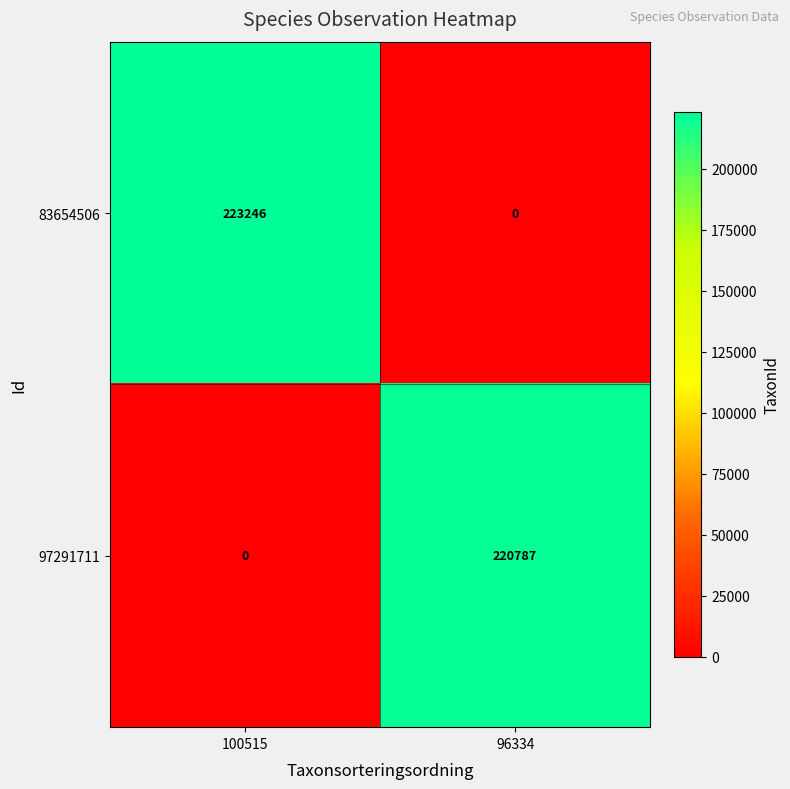

What is the difference between the 83654506 values at 96334 and 100515?

223246